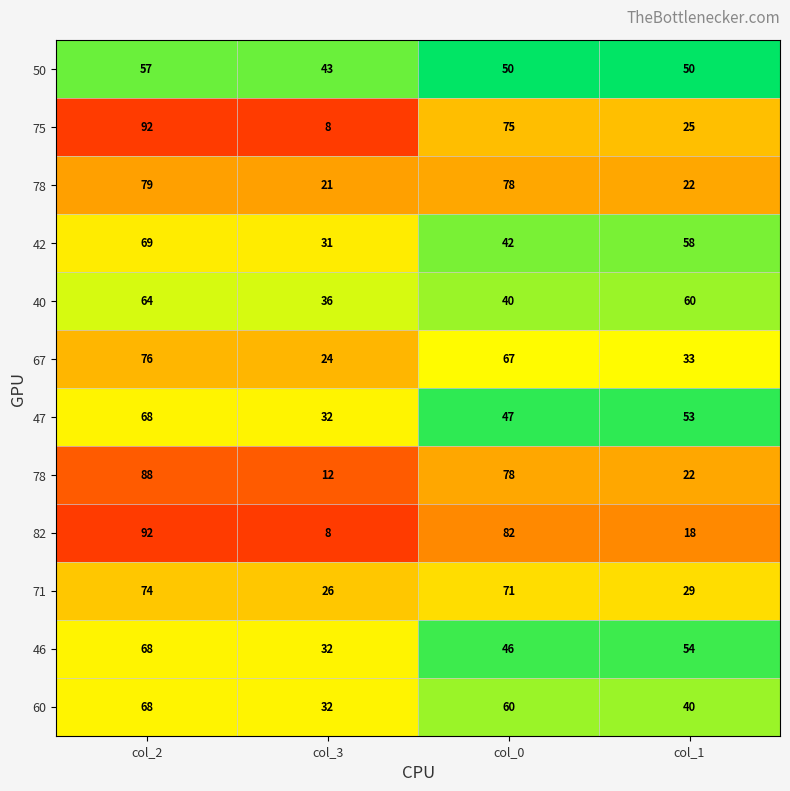

At which category is the sum across all series the highest?

col_2